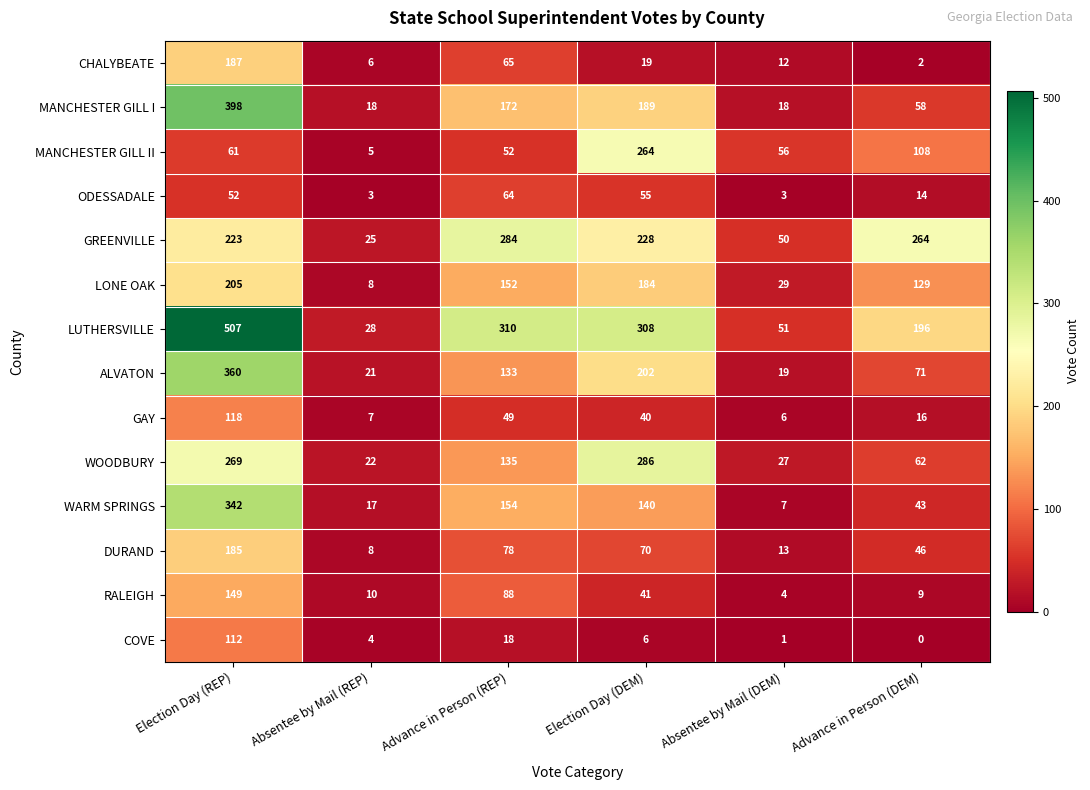

What is the difference between the GAY values at Absentee by Mail (DEM) and Election Day (DEM)?

34